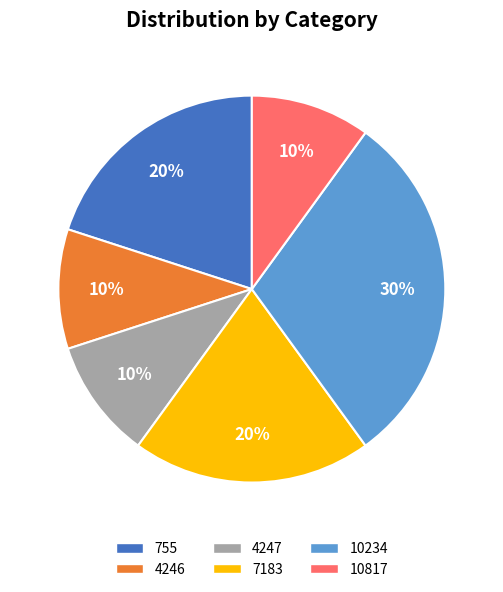

True or false: 755 accounts for 20% of the total.

True